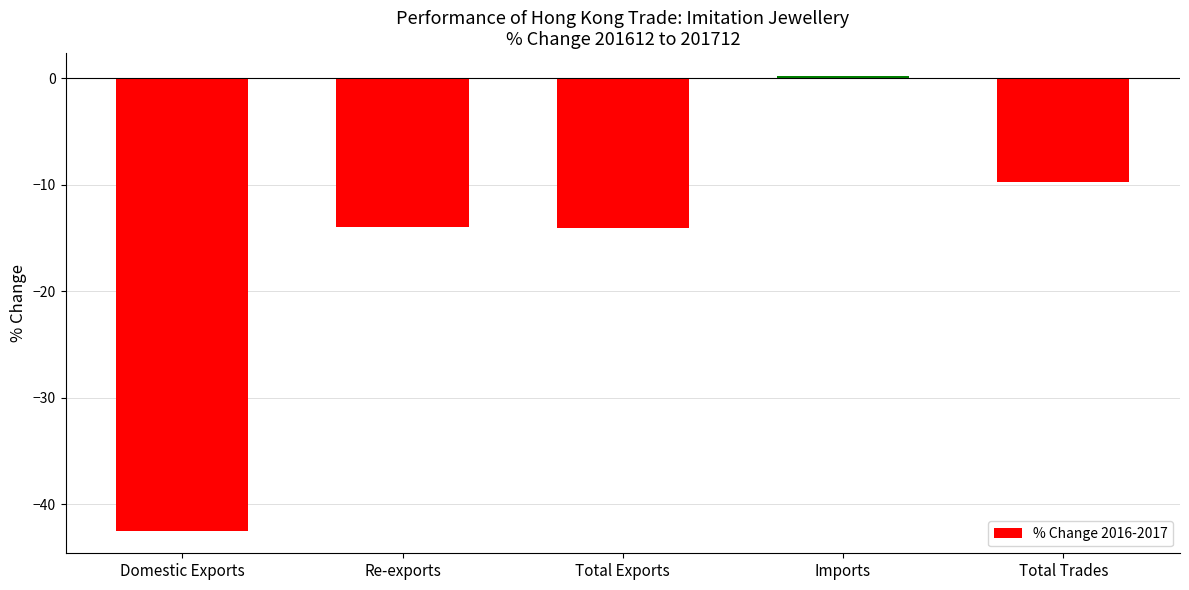

The value at Domestic Exports is -42.5. True or false?

True